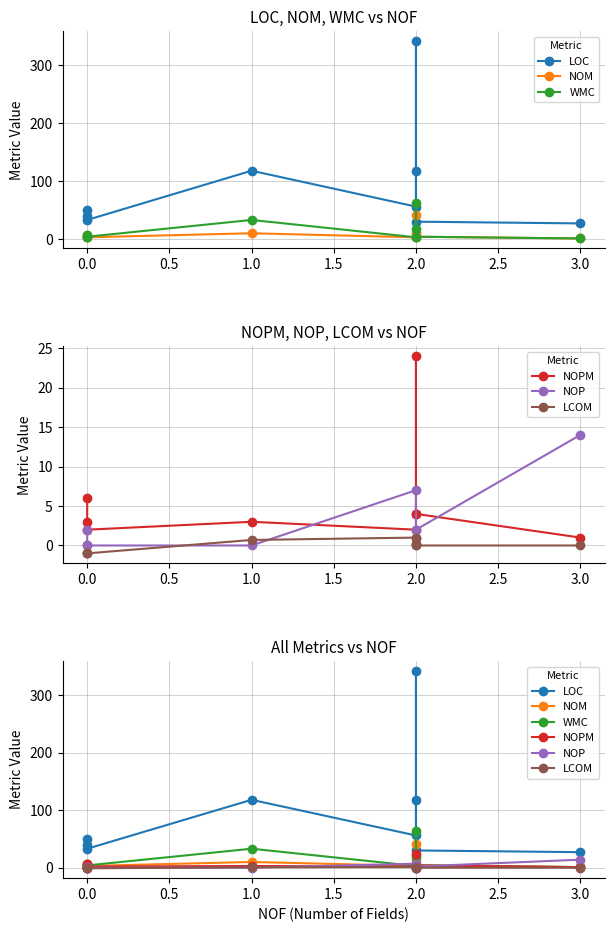

What is the highest value of the NOPM series?

24.0